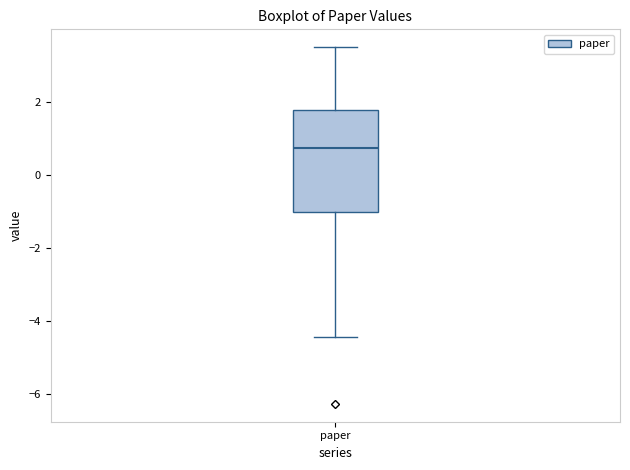

Transcribe this box plot: give where the median line is, the range the box spans, and where the two whiskers end, as read against the y-axis. The values are not printed on the chart, so give them approximately, as read against the axis.

median 0.8, box -1.0 to 1.8, whiskers -4.4 to 3.4